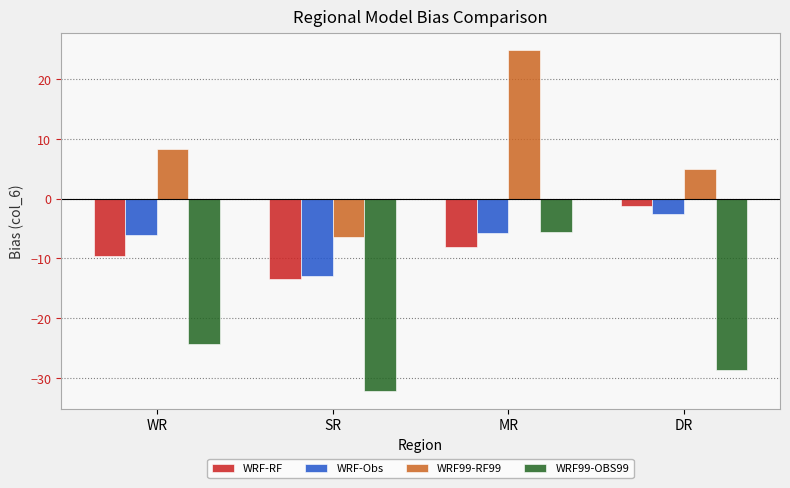

What is the difference between the second highest and second lowest values in the WRF99-RF99 series?

3.3